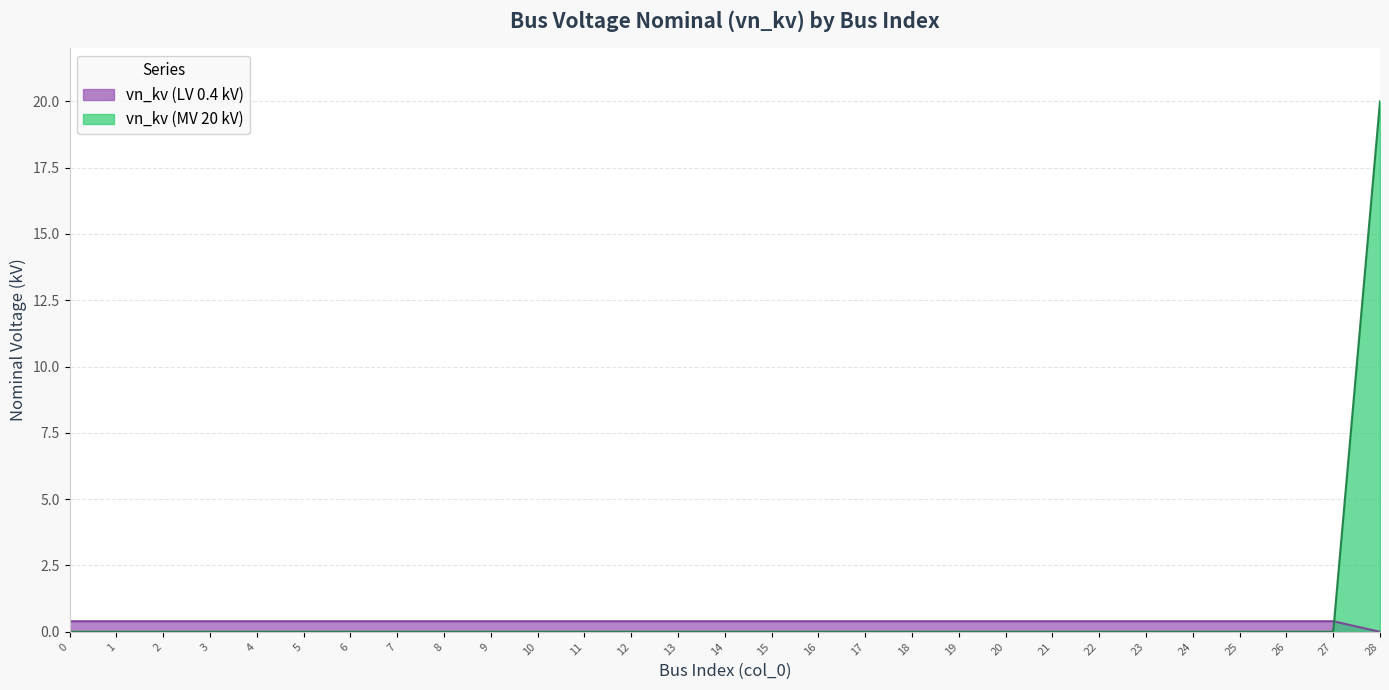

Reading right to left, extract all data points from this chart.

20	0	0	0	0	0	0	0	0	0	0	0	0	0	0	0	0	0	0	0	0	0	0	0	0	0	0	0	0